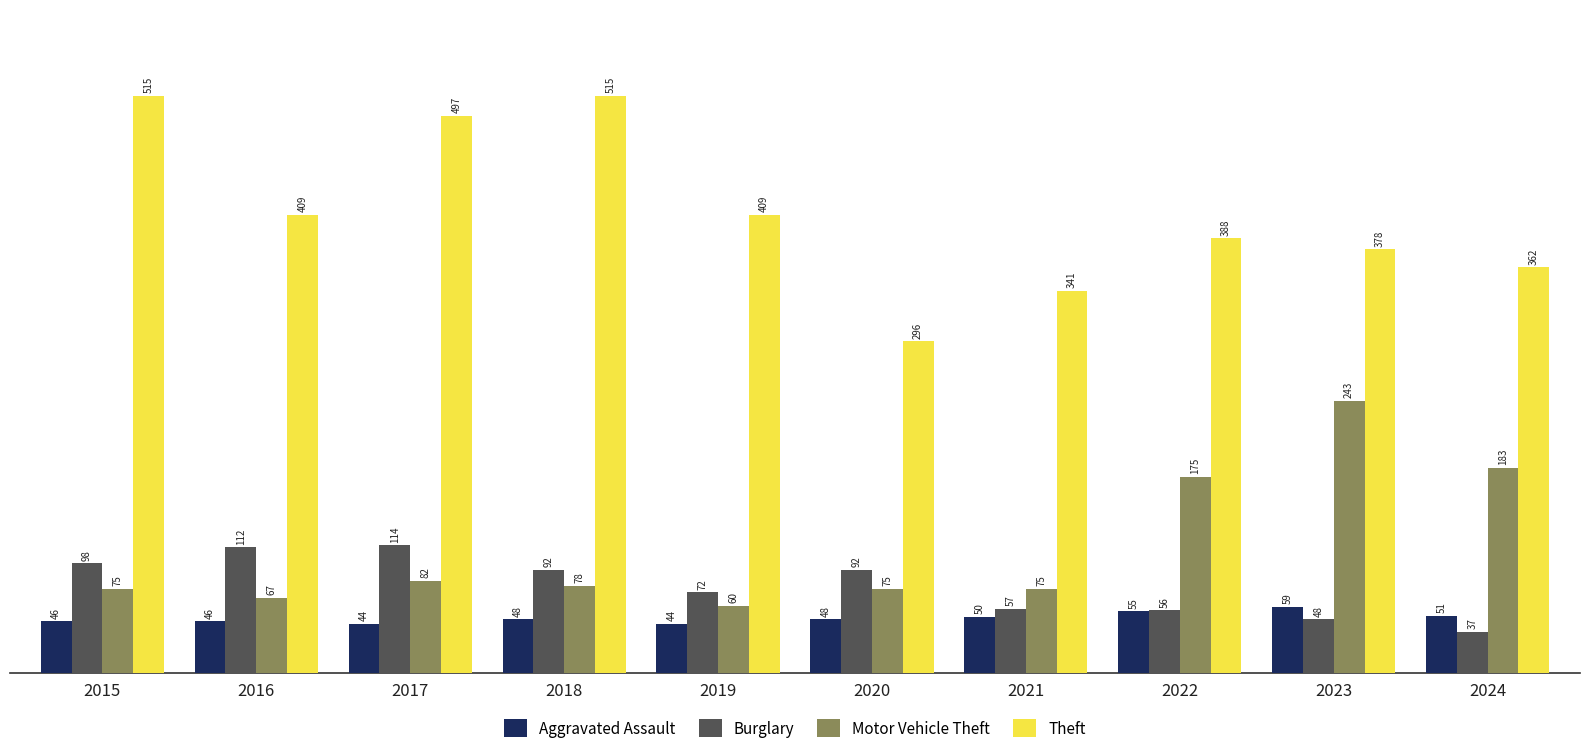

What is the sum of the Aggravated Assault values at 2022 and 2020?

103